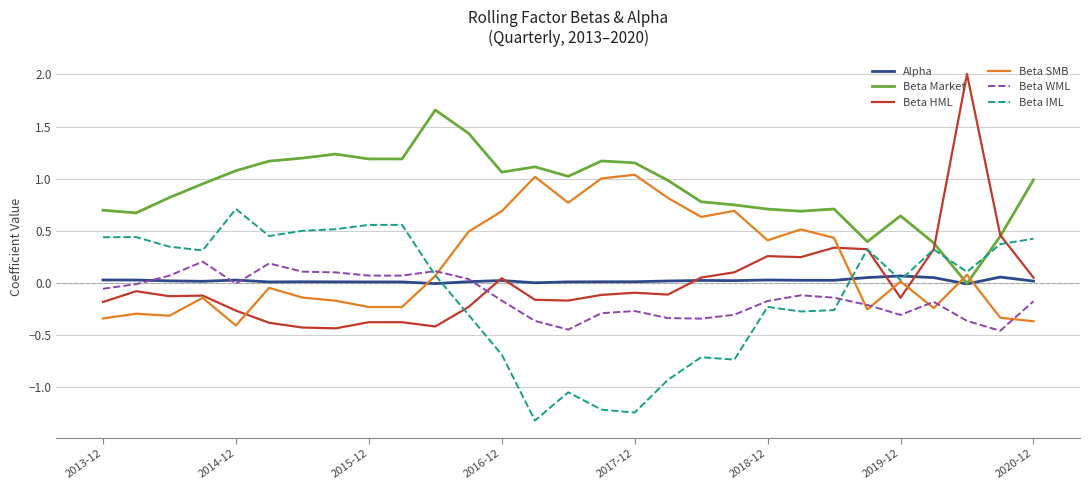

Which series has the largest total across all categories?

Beta Market